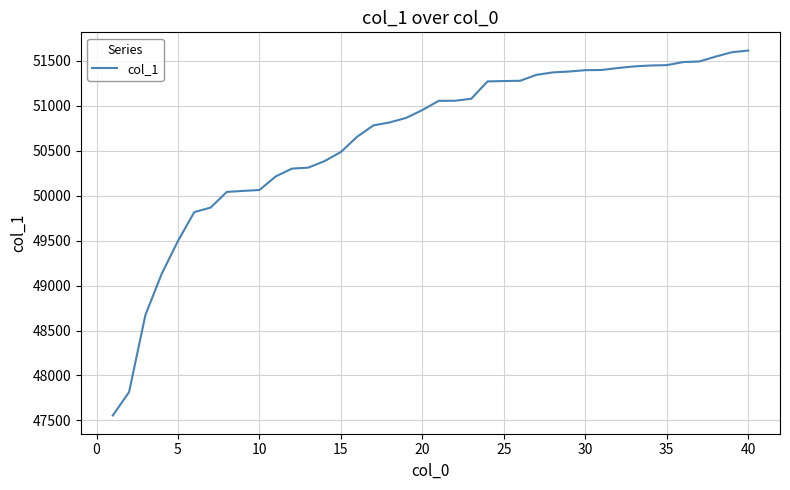

What is the difference between the maximum and minimum values?

4059